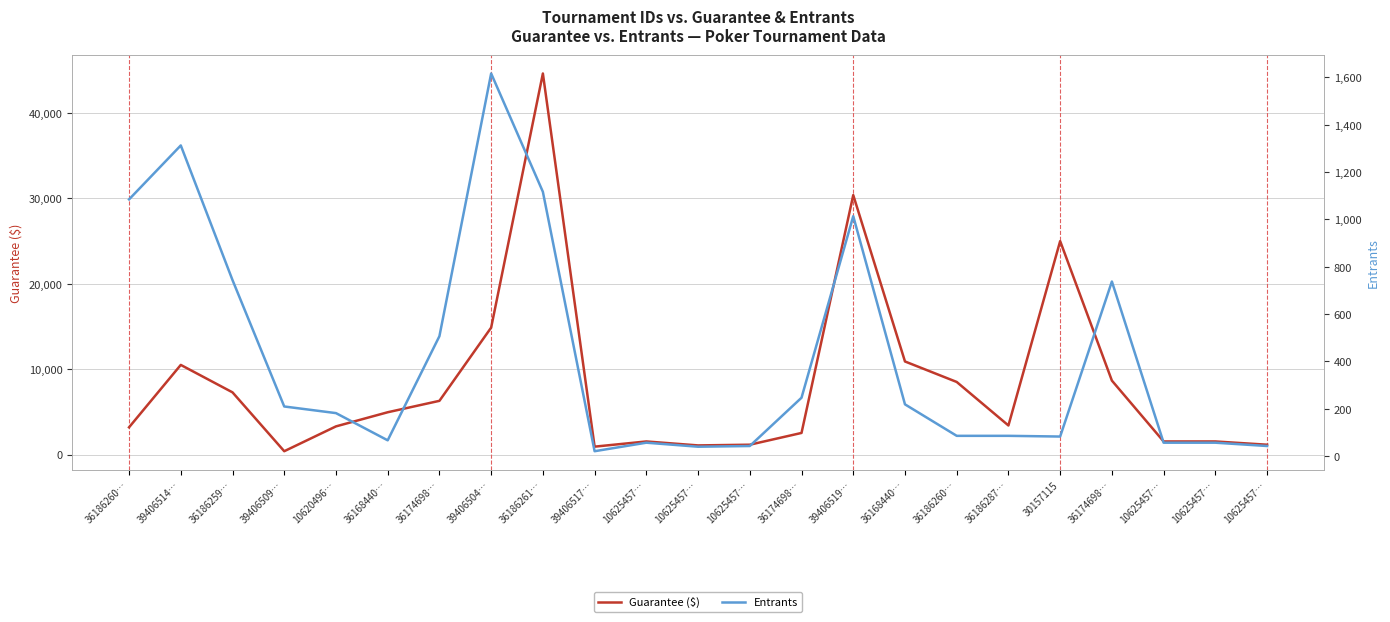

What is the approximate value of Guarantee ($) at 10625457…?

1147